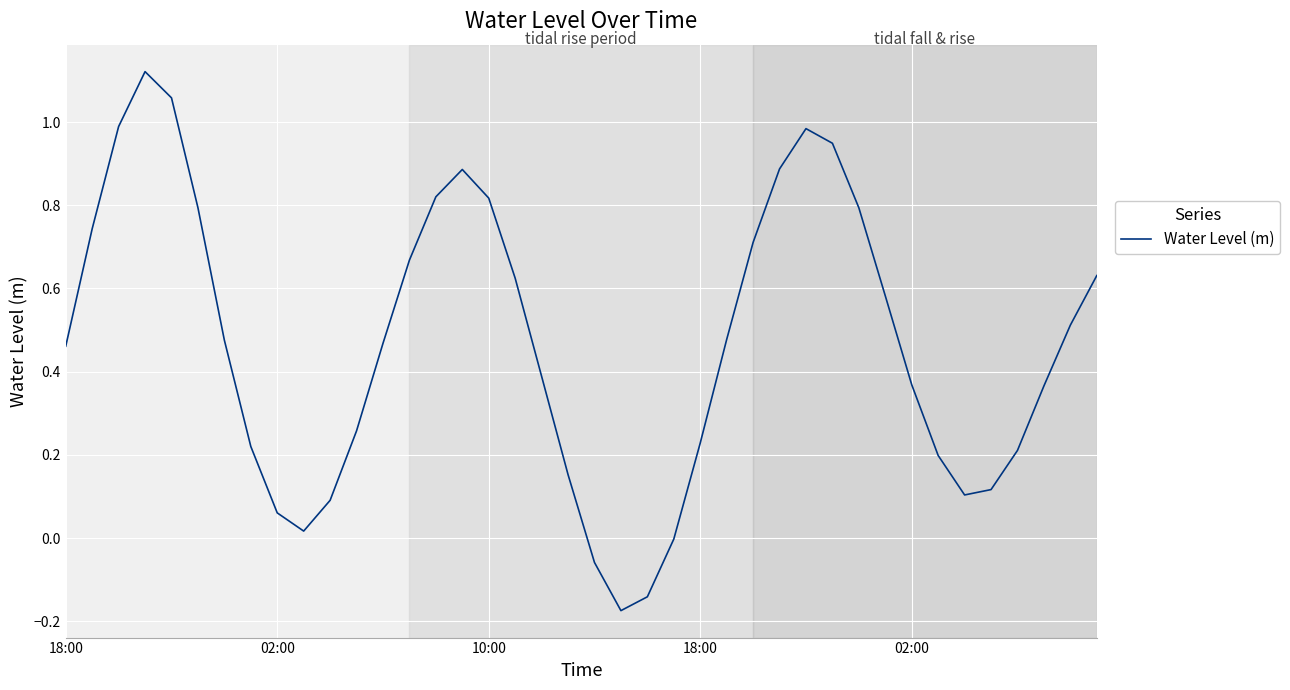

What is the difference between the maximum and minimum values?

1.3